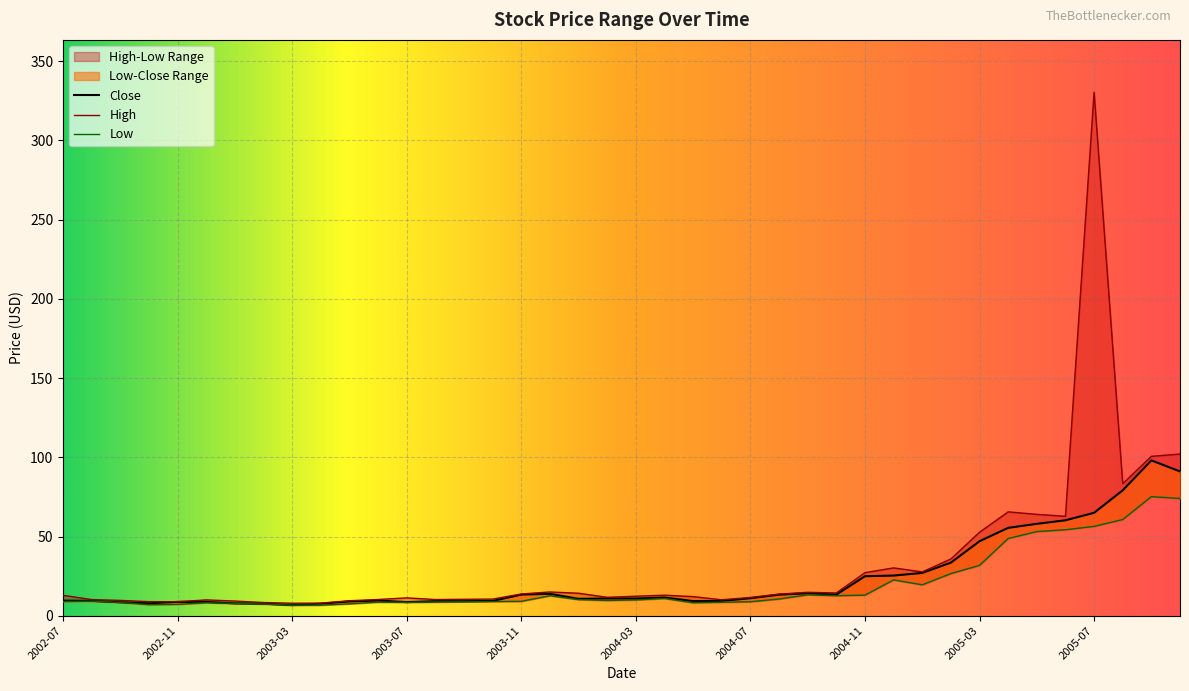

How many interior local valleys does the Close series have?

8